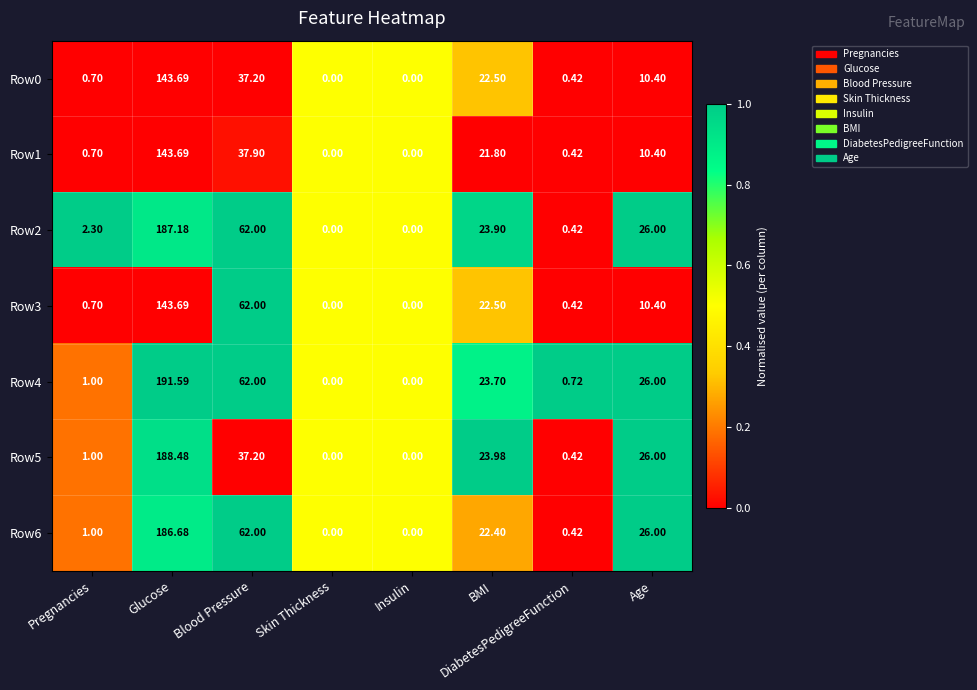

Which category has the highest value across all series?

Glucose